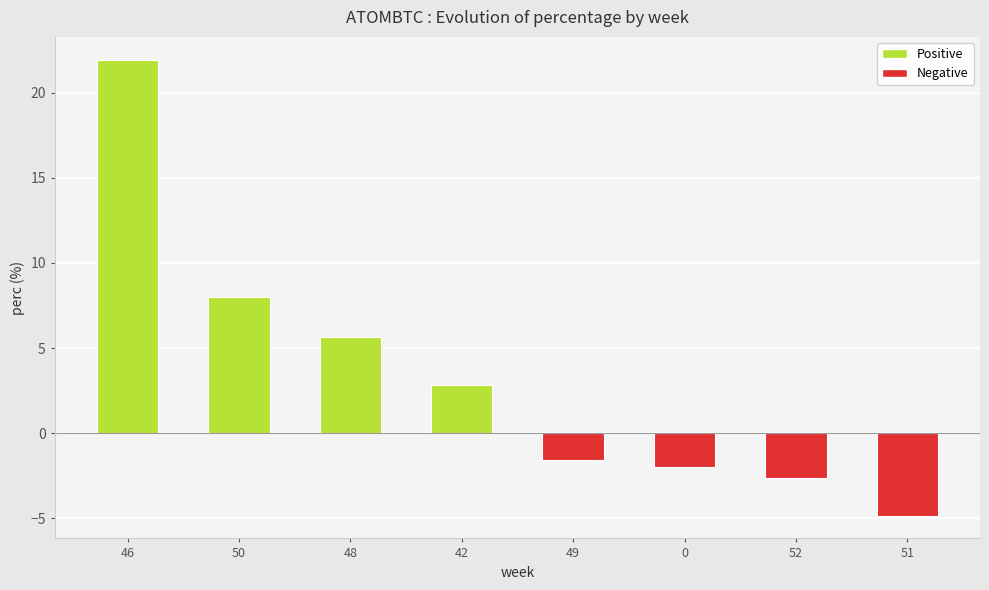

What is the greatest value displayed?

21.9